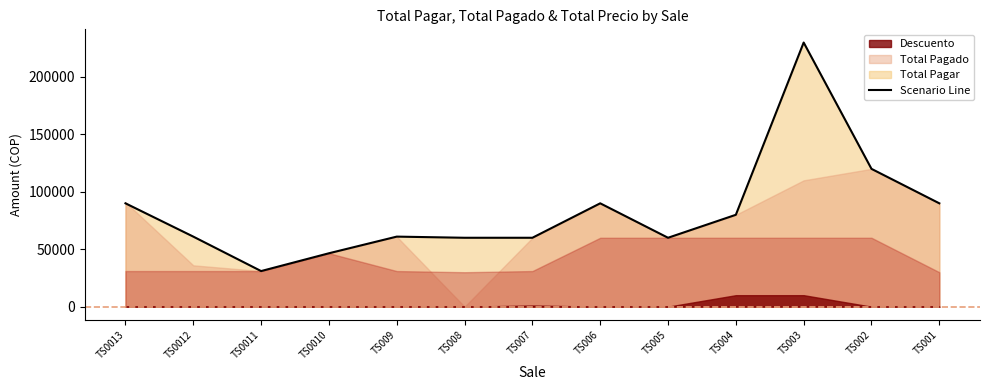

Which category has the highest value in the Descuento series?

2024-05-16 TS004